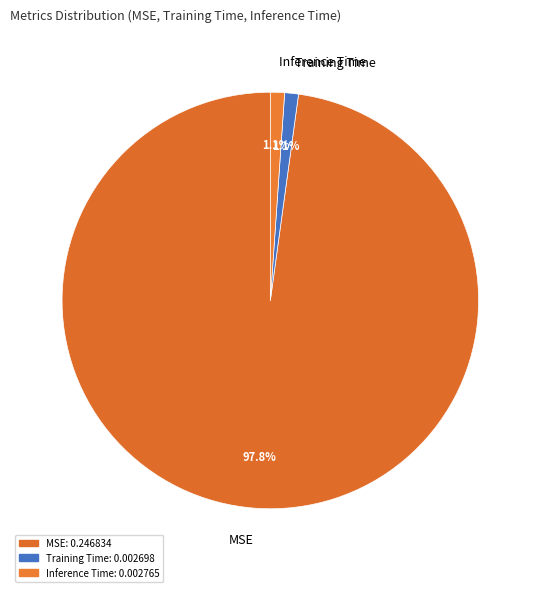

What is the total percentage of MSE and Inference Time?

98.9%